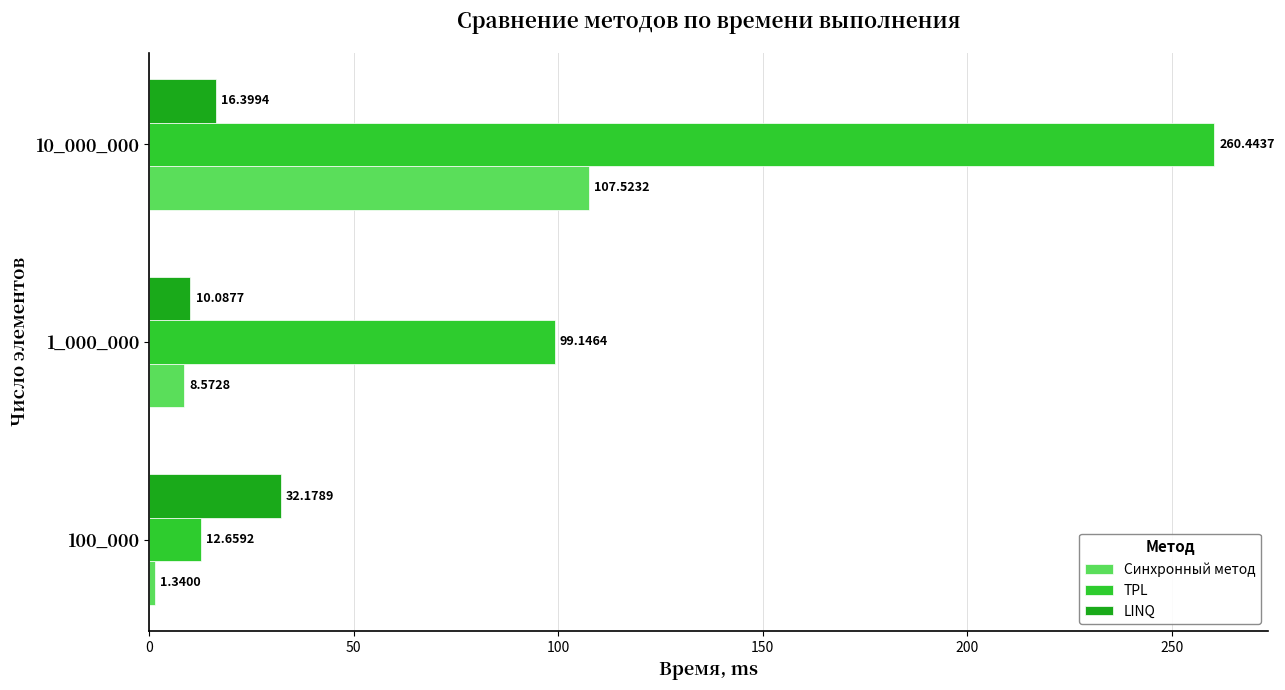

Where is Синхронный метод nearest to the value 54?

1_000_000